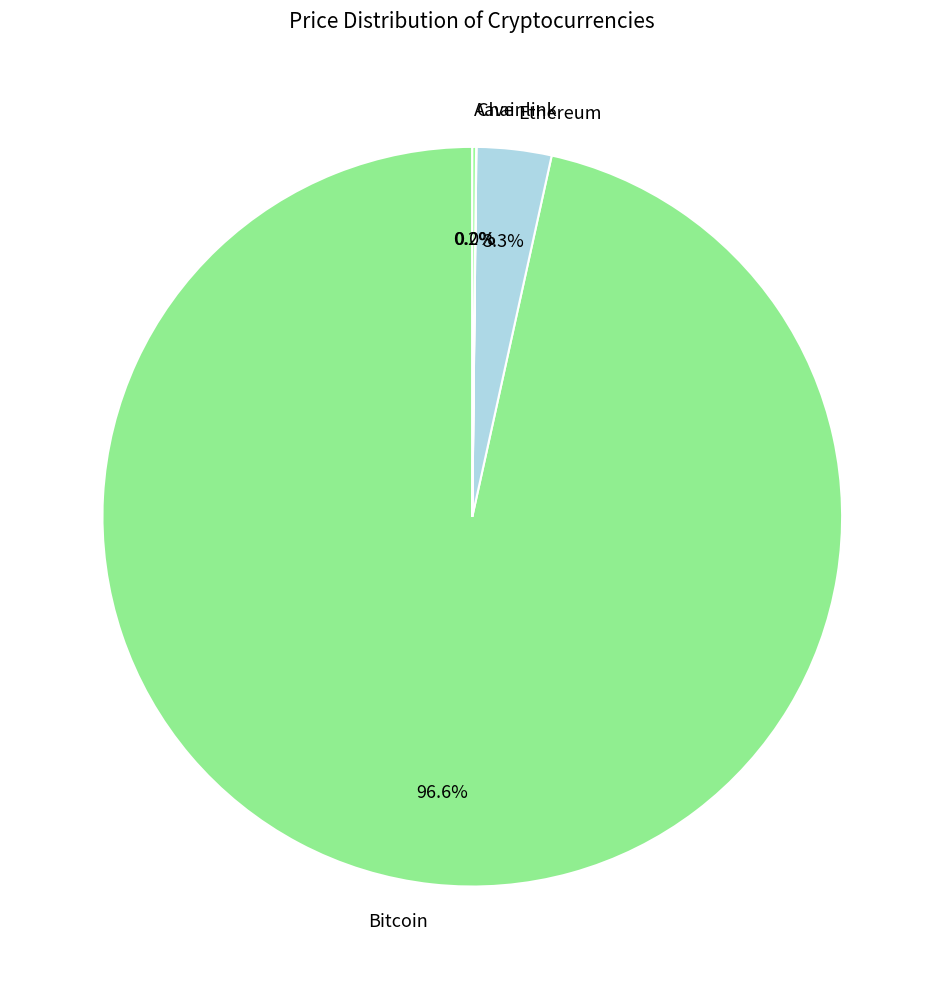

Is the sum of Bitcoin and Ethereum greater than half?

Yes